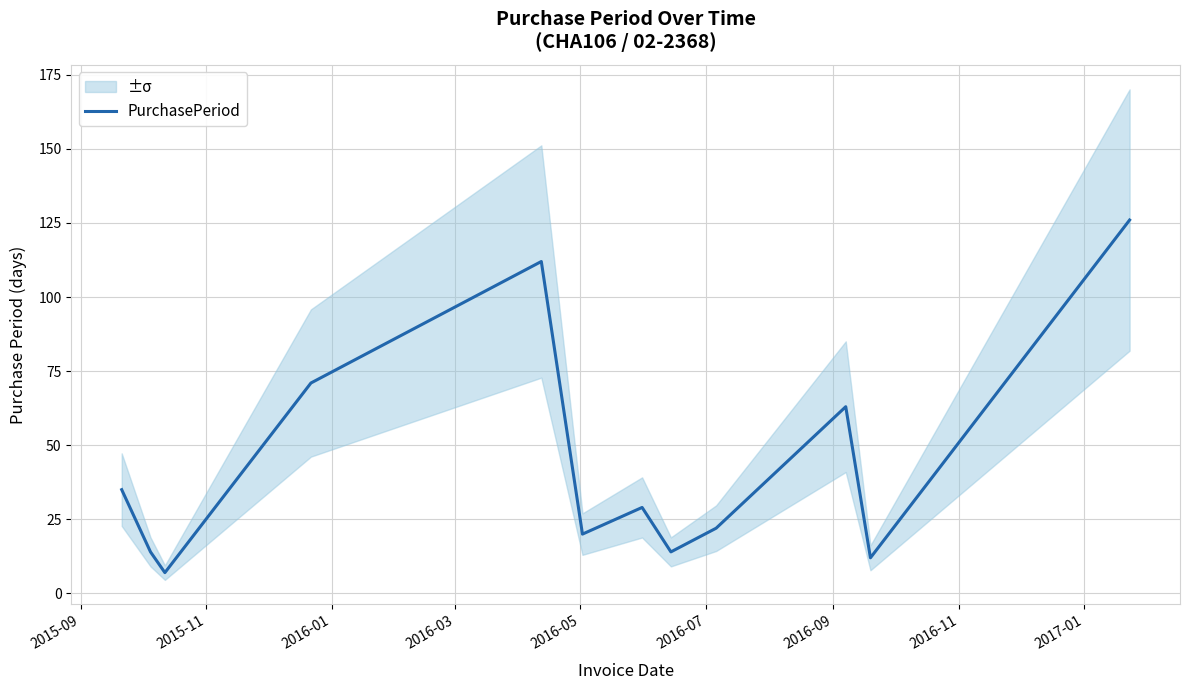

What is the highest value of the PurchasePeriod series?

126